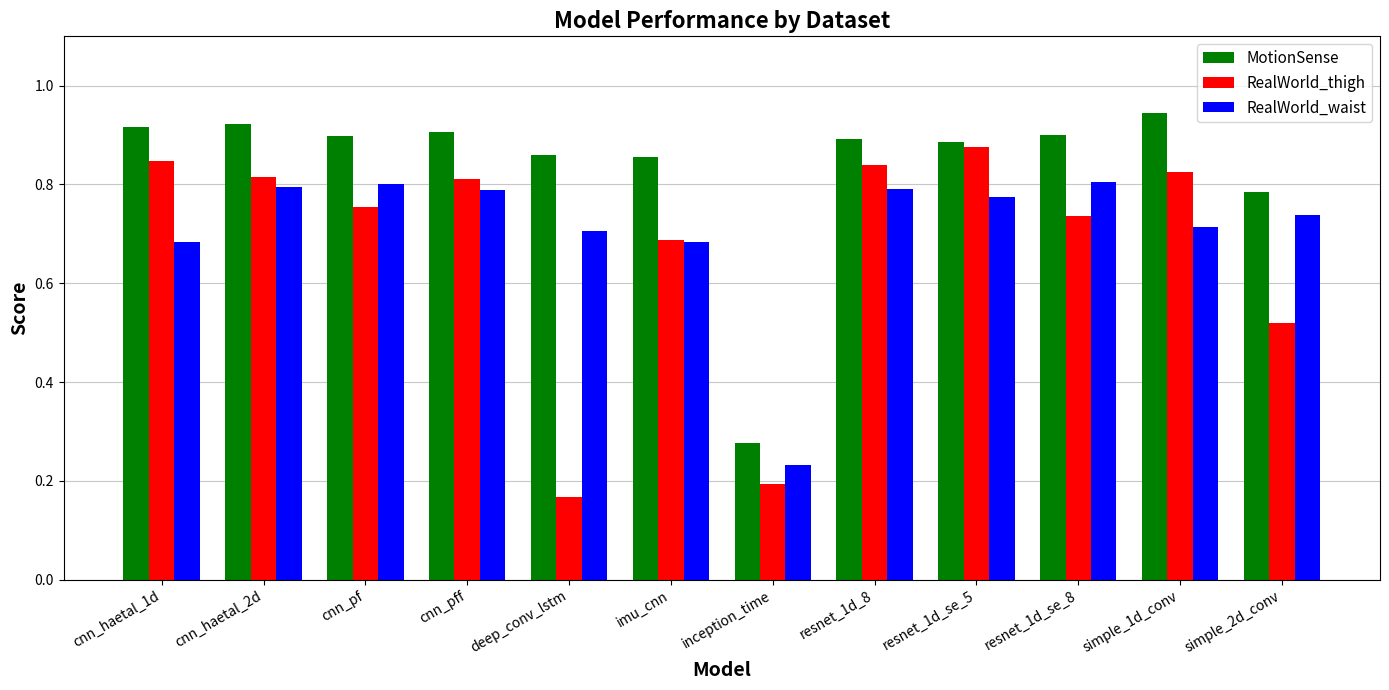

What is the sum of all RealWorld_waist values?

8.5